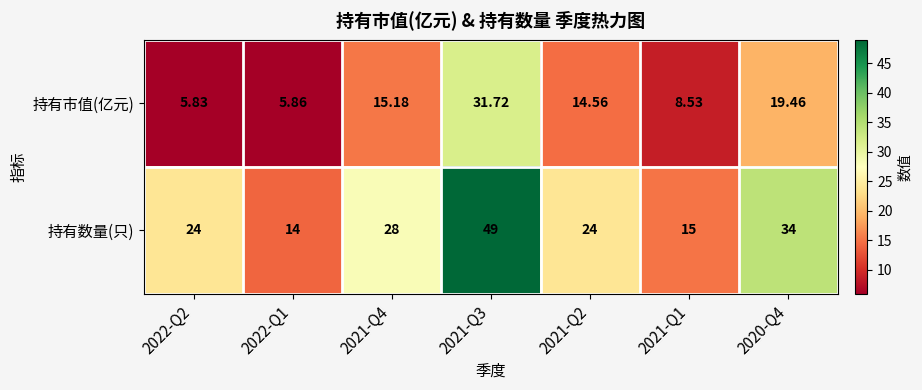

Is the value of 持有市值(亿元) at 2020-Q4 greater than the value of 持有数量(只) at 2021-Q4?

No